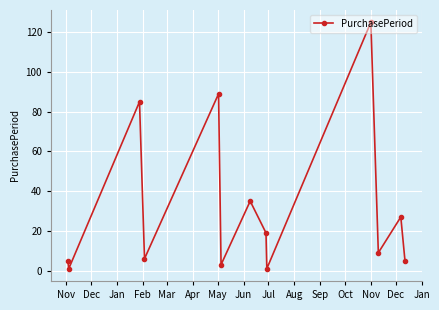

True or false: the data has more than 2 interior local peaks.

True